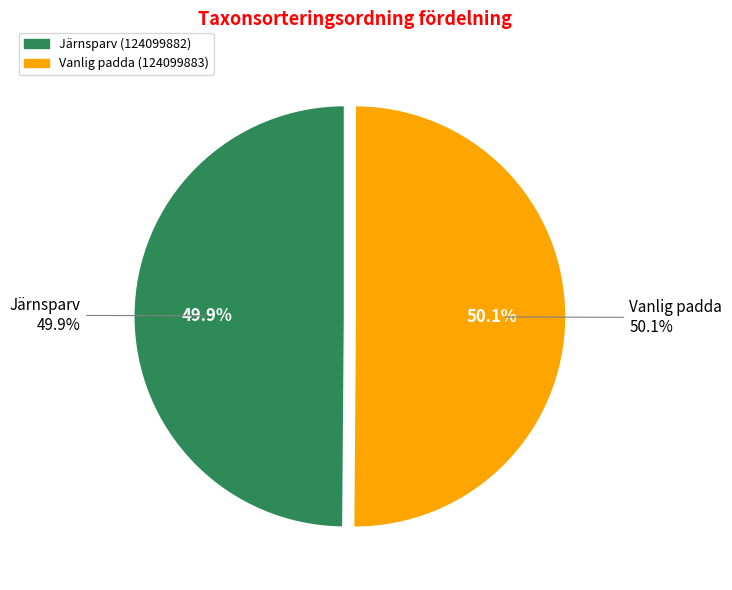

The Vanlig padda (124099883) slice represents 38% of the pie. True or false?

False